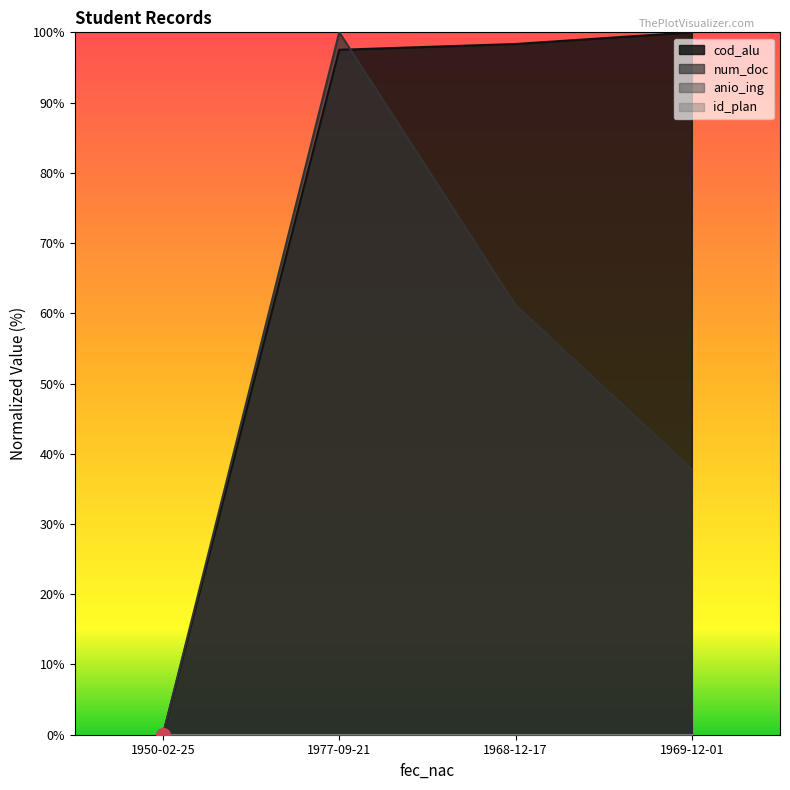

How many data points in cod_alu are less than 98?

2